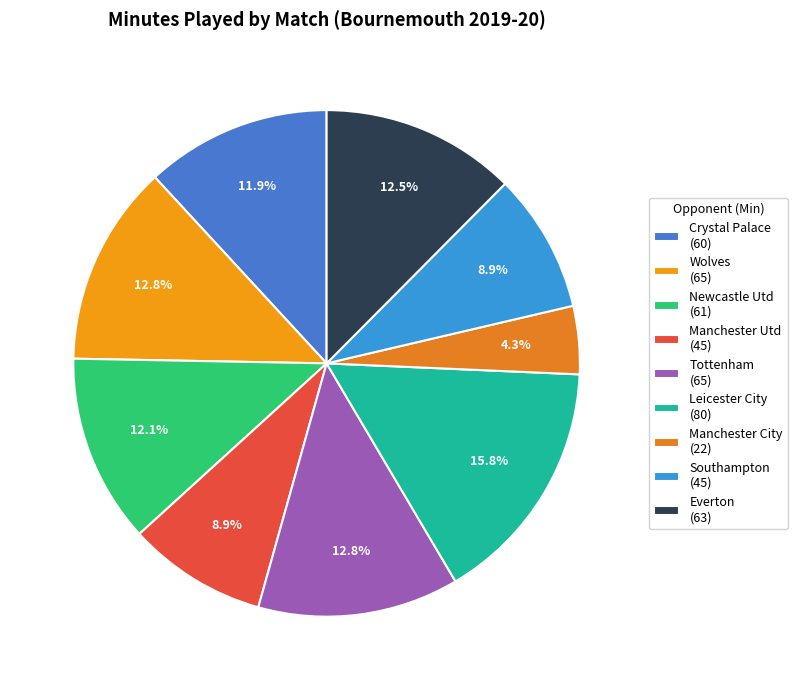

How many slices are in this pie chart?

9